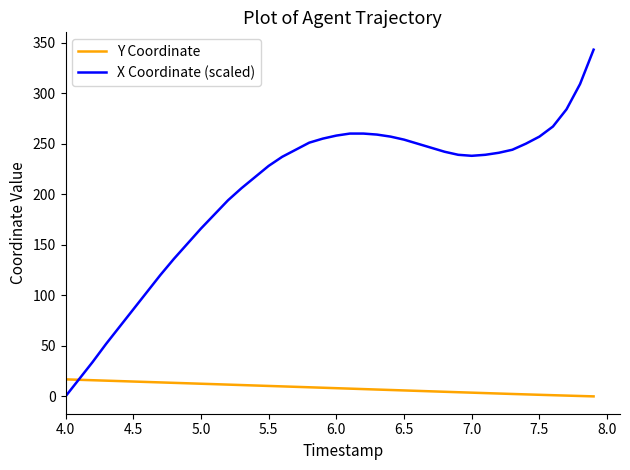

What is the maximum value for X Coordinate (scaled)?

343.0